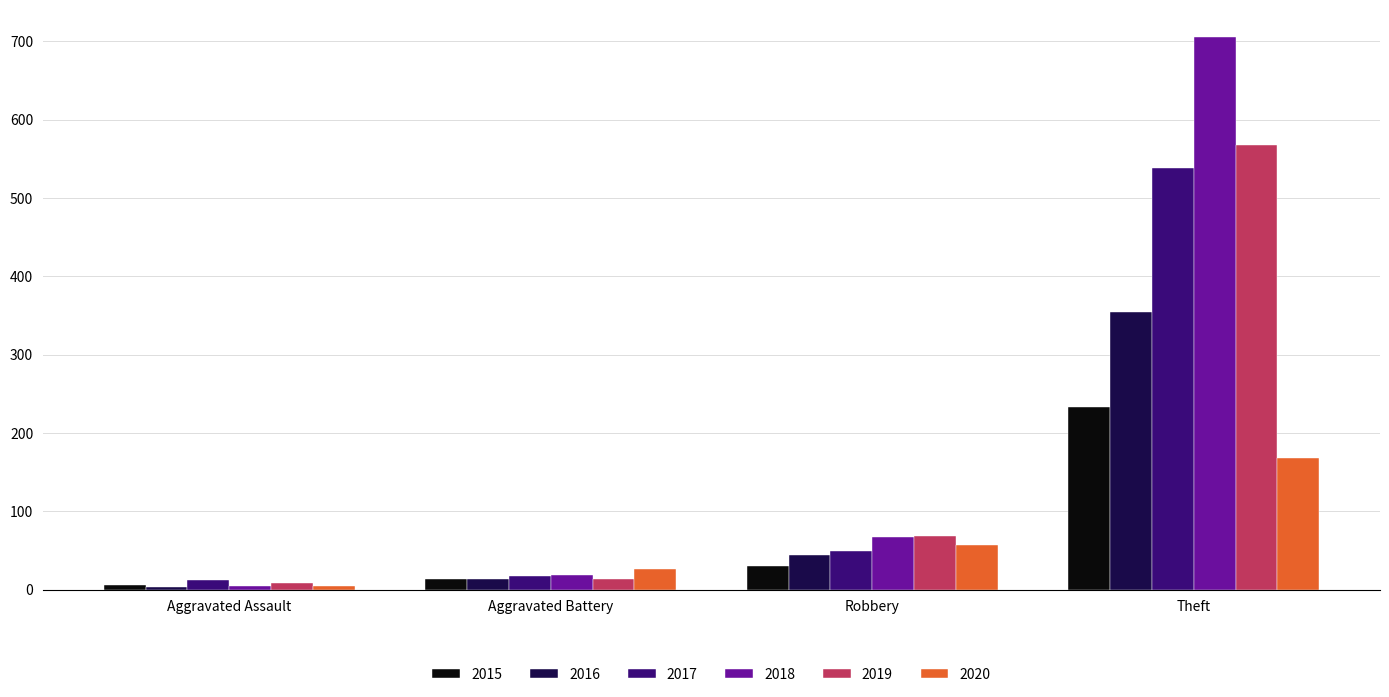

List the series in order of their peak value, highest first.

2018, 2019, 2017, 2016, 2015, 2020